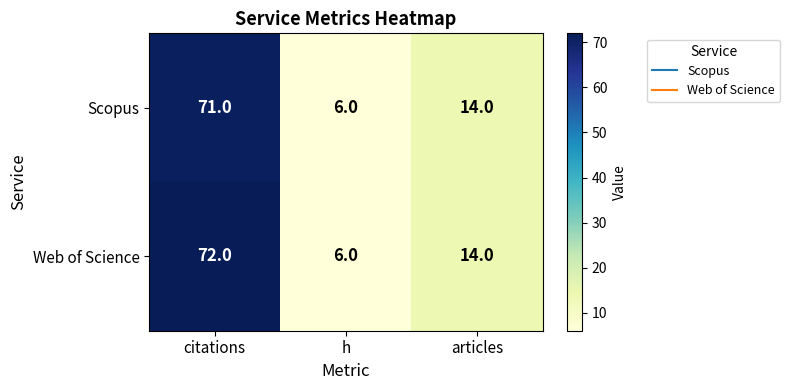

Between citations and h, which series saw the biggest shift?

Web of Science